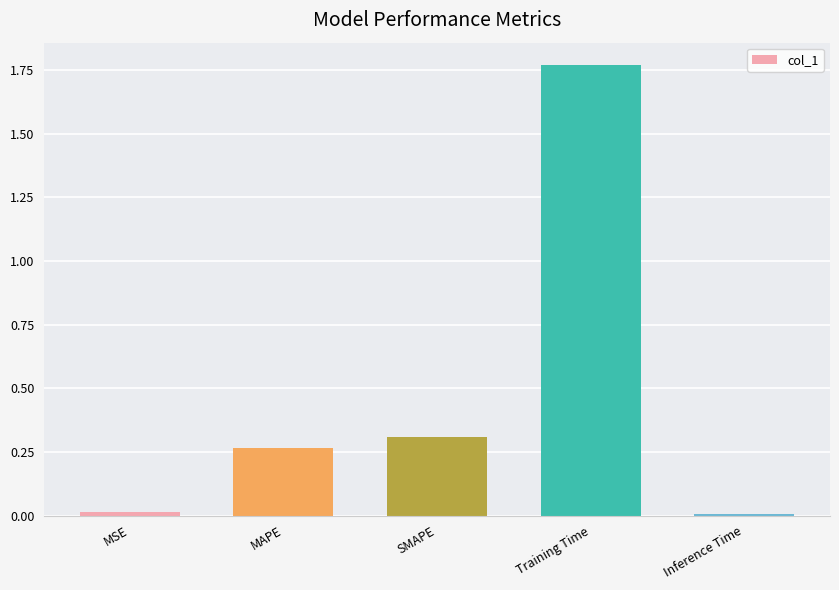

At which category does the chart reach its peak across all series?

Training Time